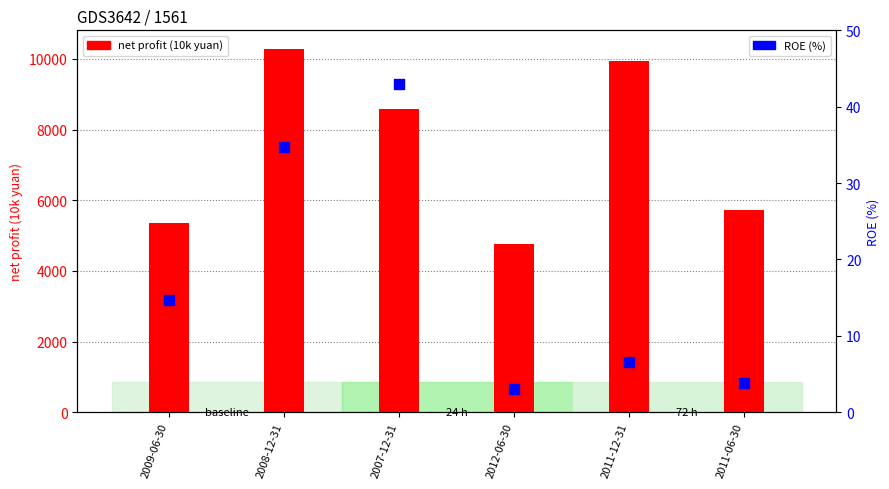

What is the total value across all series at 2008-12-31?

10328.7